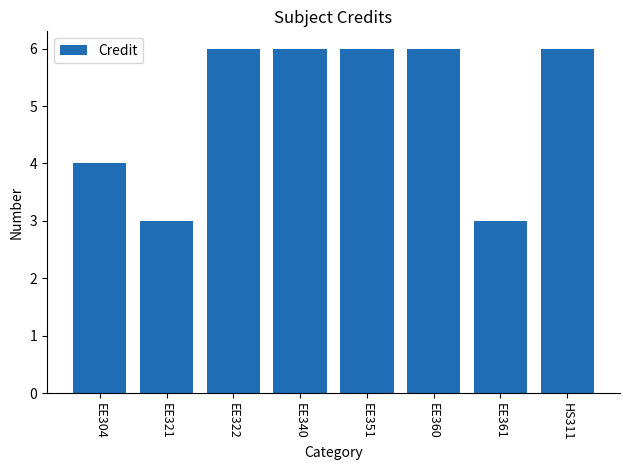

True or false: the data shows 6 at HS311.

True